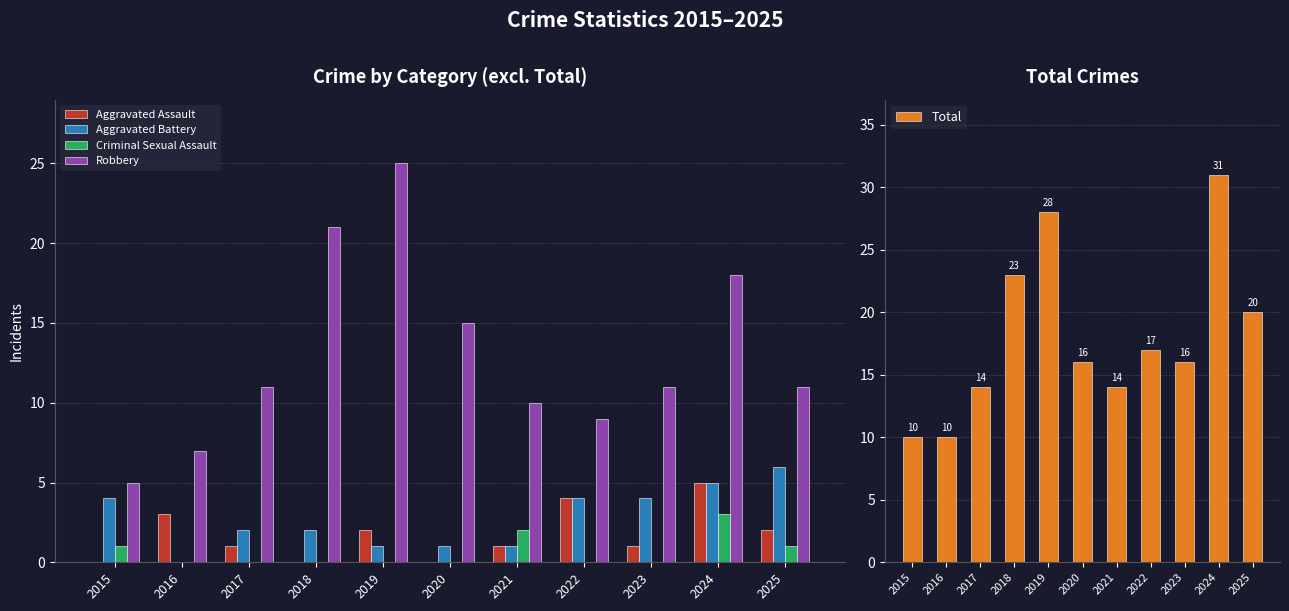

Reading left to right, transcribe all the data shown in this chart.

Aggravated Assault: 2015=0	2016=3	2017=1	2018=0	2019=2	2020=0	2021=1	2022=4	2023=1	2024=5	2025=2
Aggravated Battery: 2015=4	2016=0	2017=2	2018=2	2019=1	2020=1	2021=1	2022=4	2023=4	2024=5	2025=6
Criminal Sexual Assault: 2015=1	2016=0	2017=0	2018=0	2019=0	2020=0	2021=2	2022=0	2023=0	2024=3	2025=1
Robbery: 2015=5	2016=7	2017=11	2018=21	2019=25	2020=15	2021=10	2022=9	2023=11	2024=18	2025=11
Total: 2015=10	2016=10	2017=14	2018=23	2019=28	2020=16	2021=14	2022=17	2023=16	2024=31	2025=20